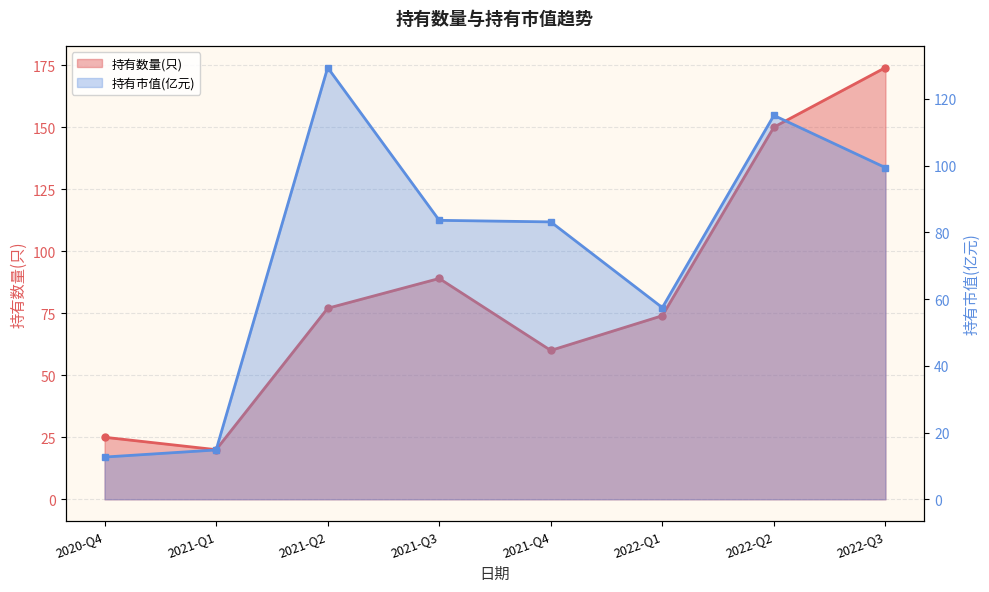

Reading right to left, extract all data points from this chart.

持有数量(只): 2022-Q3=174.0	2022-Q2=150.0	2022-Q1=74.0	2021-Q4=60.0	2021-Q3=89.0	2021-Q2=77.0	2021-Q1=20.0	2020-Q4=25.0
持有市值(亿元): 2022-Q3=99.4	2022-Q2=115.1	2022-Q1=57.5	2021-Q4=83.1	2021-Q3=83.6	2021-Q2=129.4	2021-Q1=14.8	2020-Q4=12.7